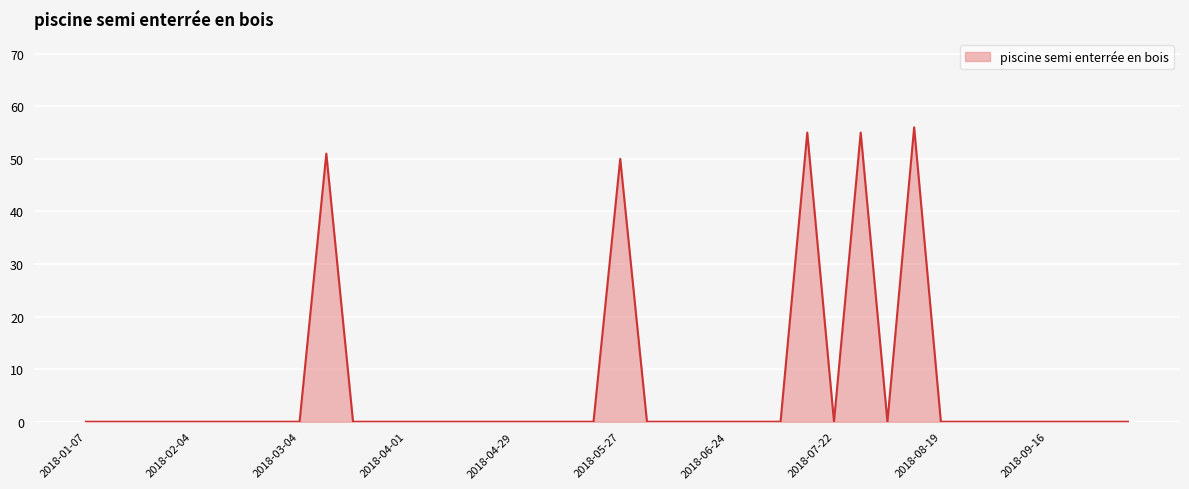

What is the difference between the maximum and minimum values?

56